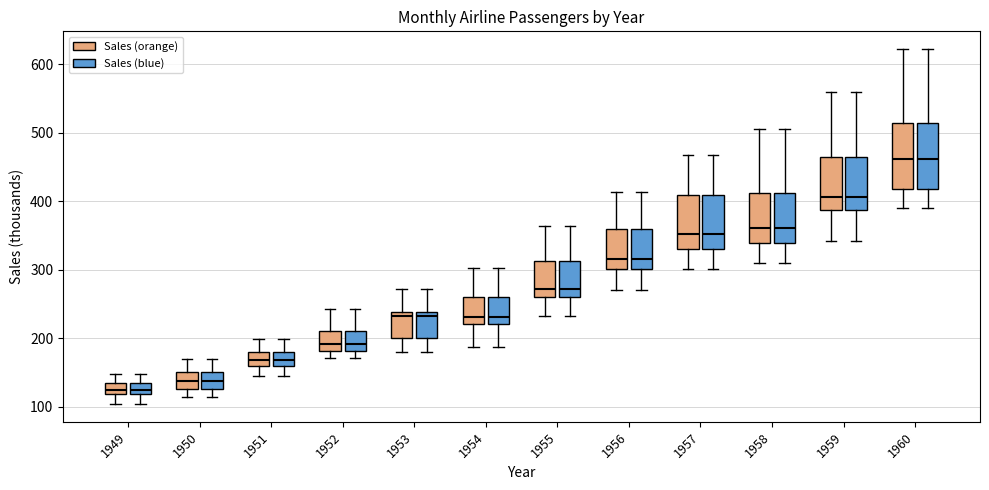

Reading left to right, read every box against the y-axis: the position of its median line, the range the box covers, and the ends of its whiskers. The values are not printed on the chart, so give them approximately, as read against the axis.

1949 (Sales (orange)): median 130, box 120 to 140, whiskers 100 to 150
1949 (Sales (blue)): median 130, box 120 to 140, whiskers 100 to 150
1950 (Sales (orange)): median 140, box 130 to 150, whiskers 110 to 170
1950 (Sales (blue)): median 140, box 130 to 150, whiskers 110 to 170
1951 (Sales (orange)): median 170, box 160 to 180, whiskers 150 to 200
1951 (Sales (blue)): median 170, box 160 to 180, whiskers 150 to 200
1952 (Sales (orange)): median 190, box 180 to 210, whiskers 170 to 240
1952 (Sales (blue)): median 190, box 180 to 210, whiskers 170 to 240
1953 (Sales (orange)): median 230, box 200 to 240, whiskers 180 to 270
1953 (Sales (blue)): median 230, box 200 to 240, whiskers 180 to 270
1954 (Sales (orange)): median 230, box 220 to 260, whiskers 190 to 300
1954 (Sales (blue)): median 230, box 220 to 260, whiskers 190 to 300
1955 (Sales (orange)): median 270, box 260 to 310, whiskers 230 to 360
1955 (Sales (blue)): median 270, box 260 to 310, whiskers 230 to 360
1956 (Sales (orange)): median 320, box 300 to 360, whiskers 270 to 410
1956 (Sales (blue)): median 320, box 300 to 360, whiskers 270 to 410
1957 (Sales (orange)): median 350, box 330 to 410, whiskers 300 to 470
1957 (Sales (blue)): median 350, box 330 to 410, whiskers 300 to 470
1958 (Sales (orange)): median 360, box 340 to 410, whiskers 310 to 510
1958 (Sales (blue)): median 360, box 340 to 410, whiskers 310 to 510
1959 (Sales (orange)): median 410, box 390 to 470, whiskers 340 to 560
1959 (Sales (blue)): median 410, box 390 to 470, whiskers 340 to 560
1960 (Sales (orange)): median 460, box 420 to 510, whiskers 390 to 620
1960 (Sales (blue)): median 460, box 420 to 510, whiskers 390 to 620